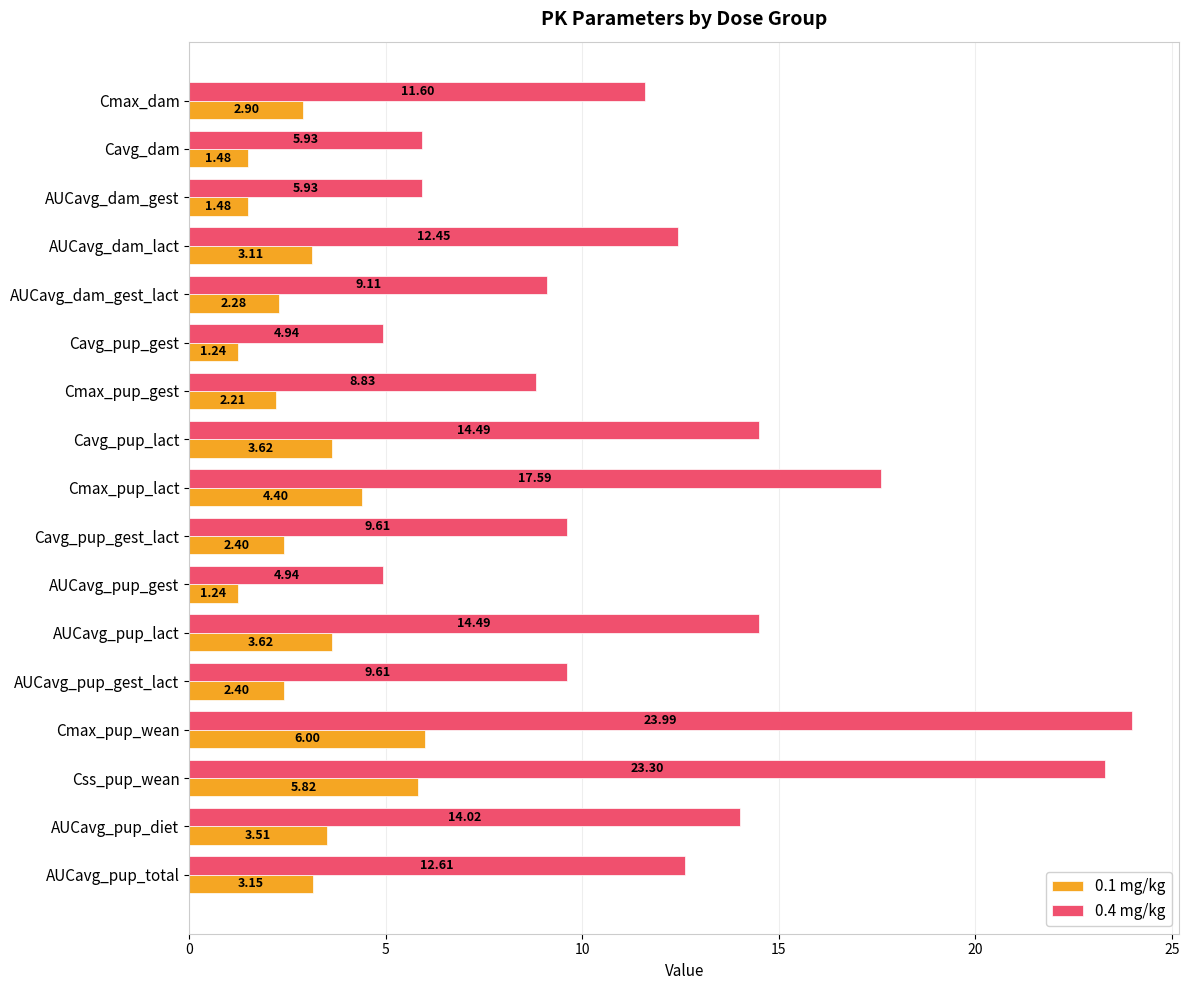

How many values in the 0.4 mg/kg series are below 11?

8